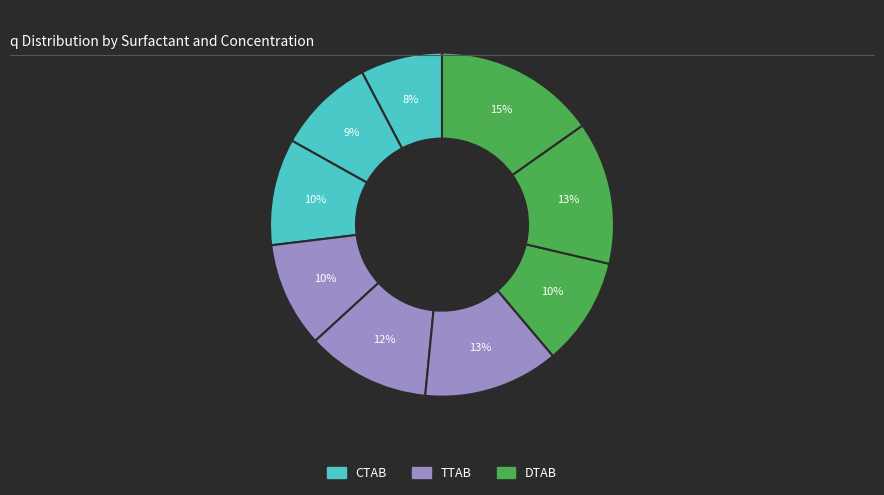

How many segments does this pie chart have?

9